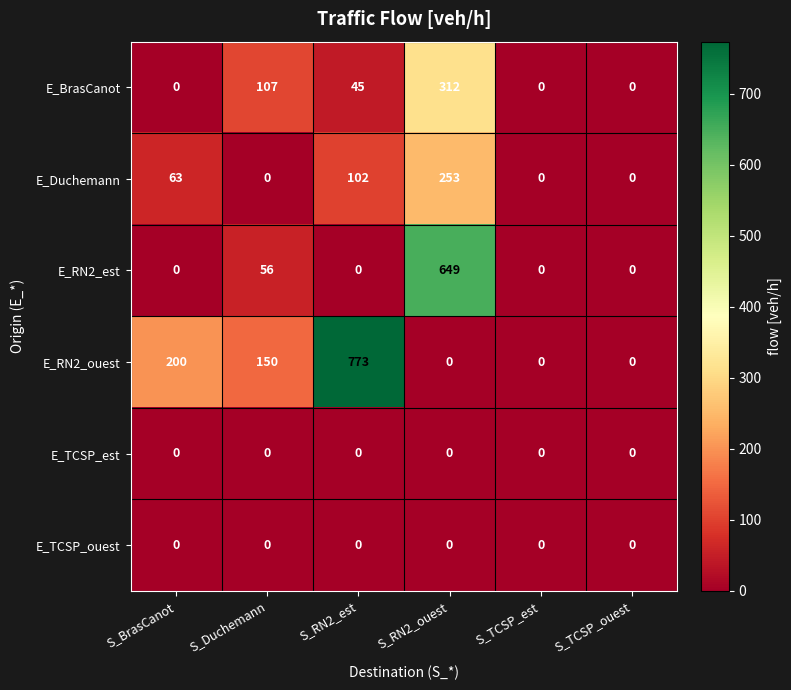

What is the difference between the second highest and second lowest values in the E_RN2_ouest series?

200